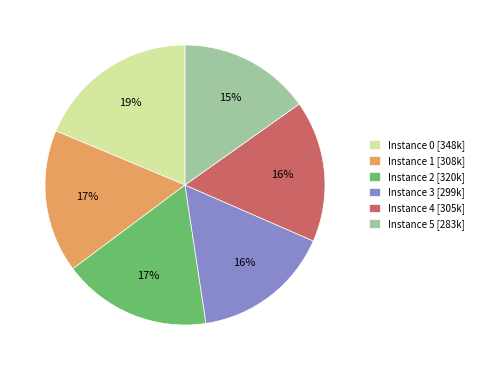

To the nearest percent, what is the average slice percentage?

17%